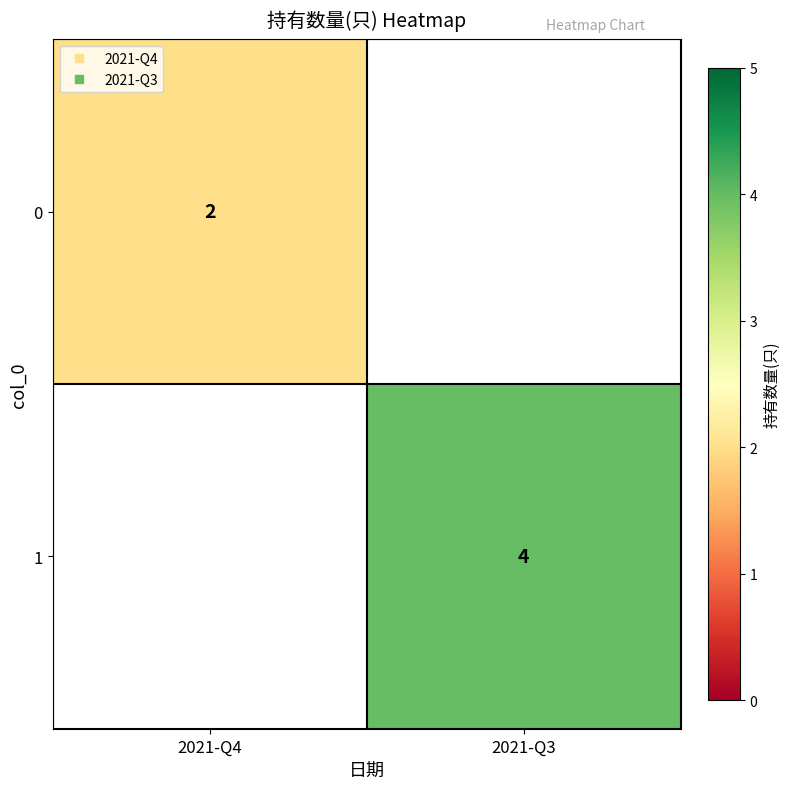

At how many categories does at least one series exceed 3?

1